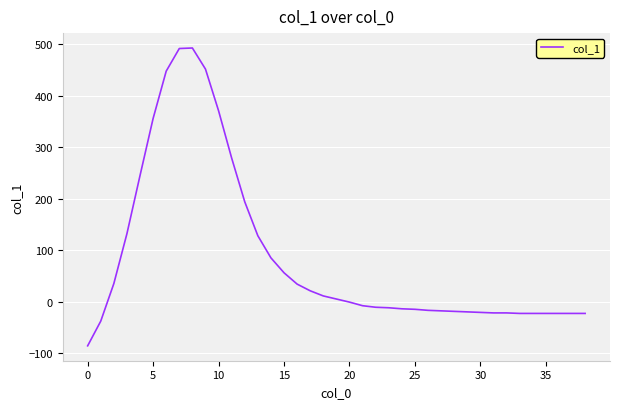

What is the difference between the maximum and minimum values?

579